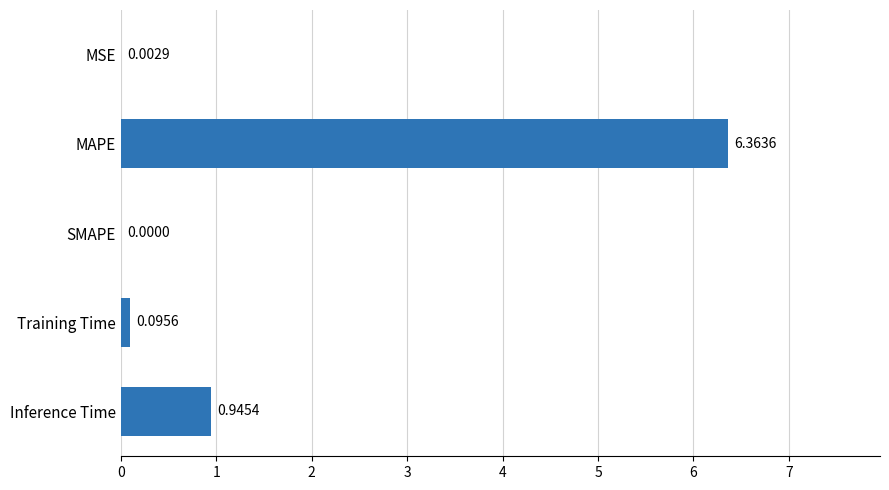

How many values are above zero?

4